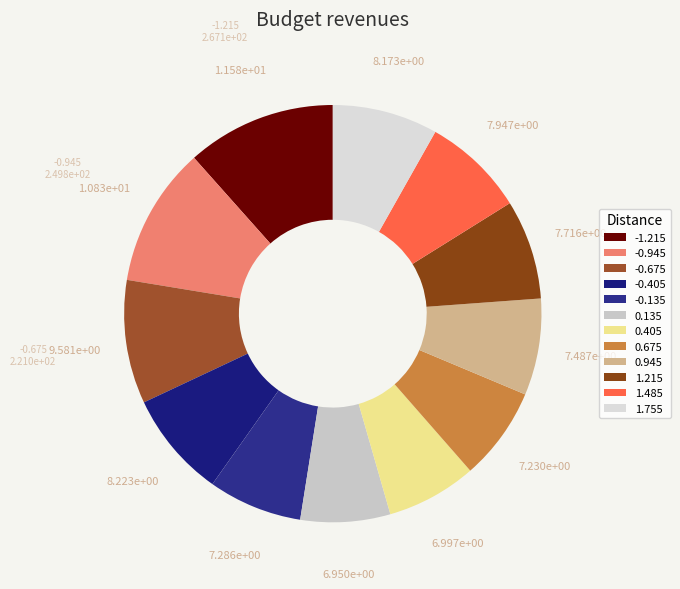

Rank the categories by value from lowest to highest.

0.135, 0.405, 0.675, -0.135, 0.945, 1.215, 1.485, 1.755, -0.405, -0.675, -0.945, -1.215